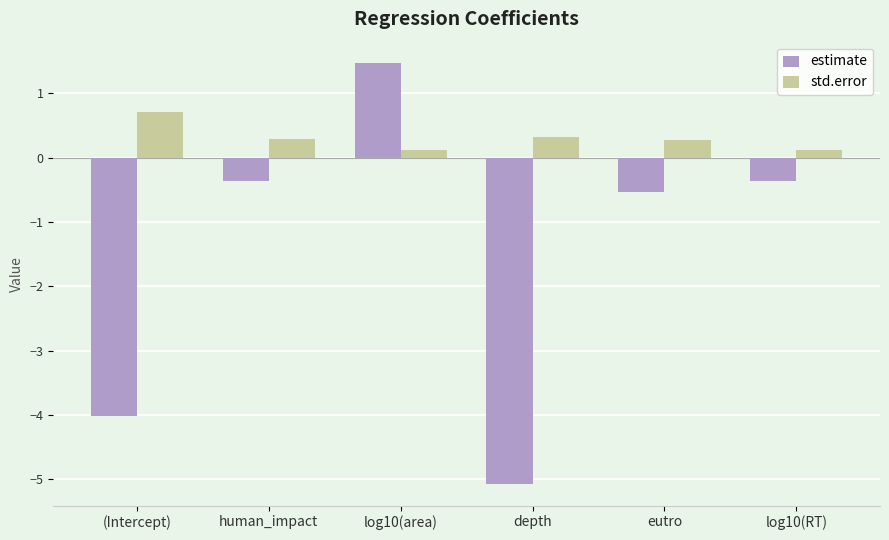

Which series changed the most between (Intercept) and eutro?

estimate